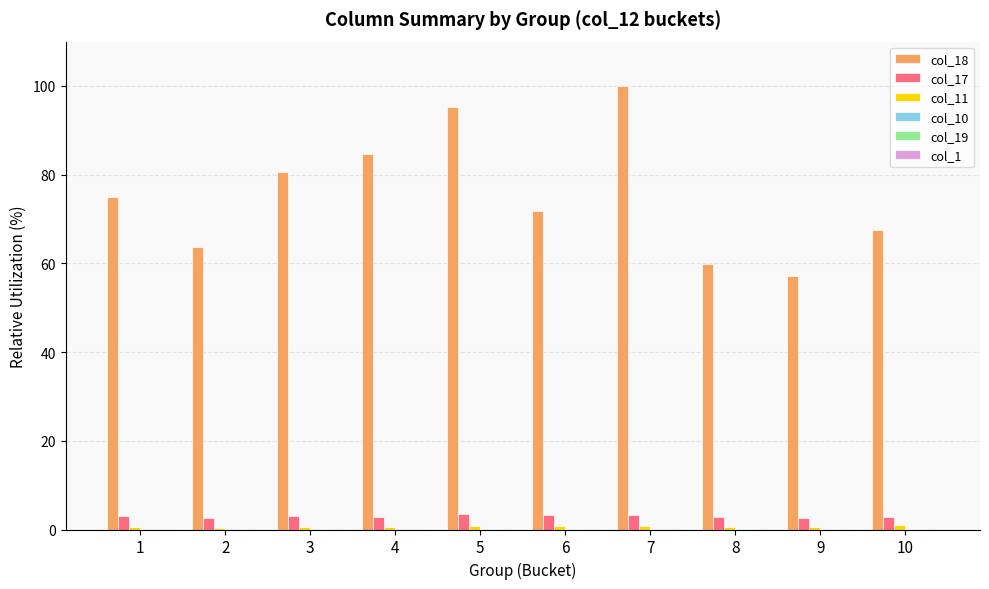

How many distinct data groups are displayed?

6